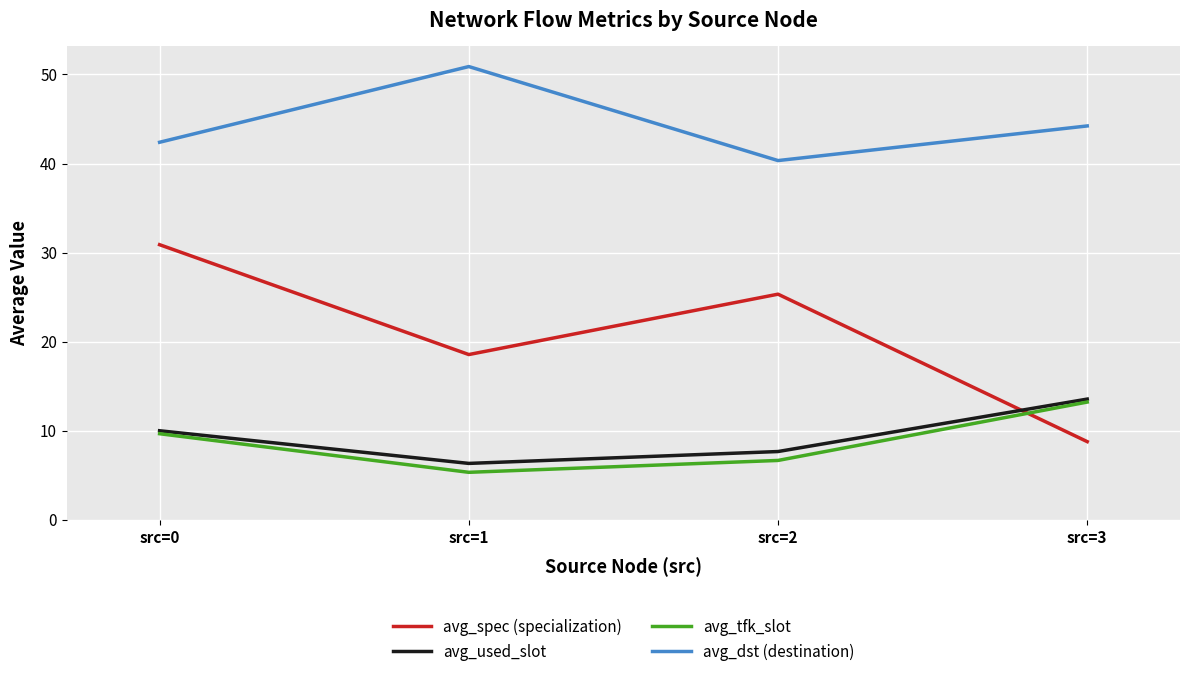

What is the total value across all series at src=1?

81.1